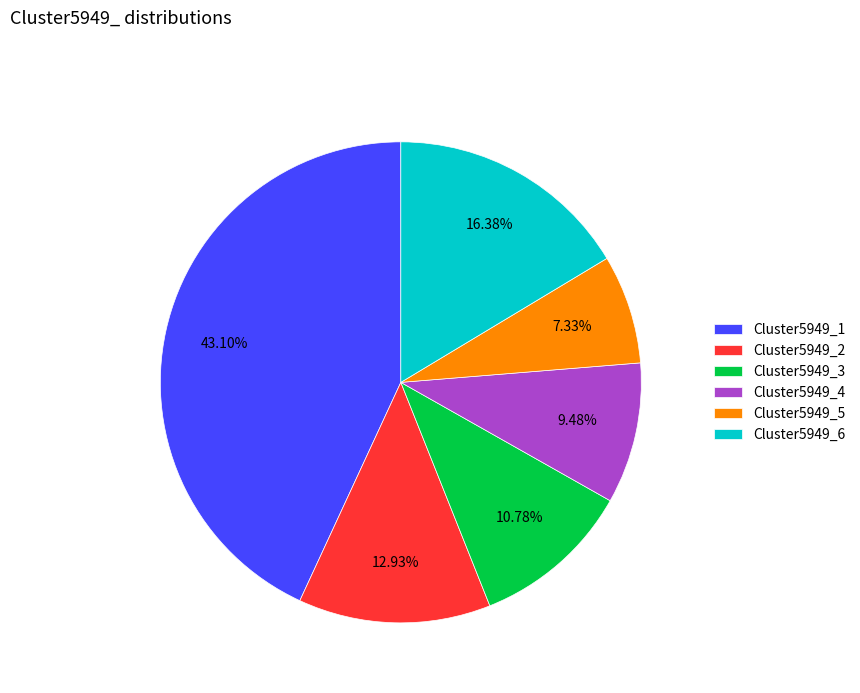

To the nearest percent, what is the difference between the Cluster5949_1 and Cluster5949_2 slice percentages?

30%